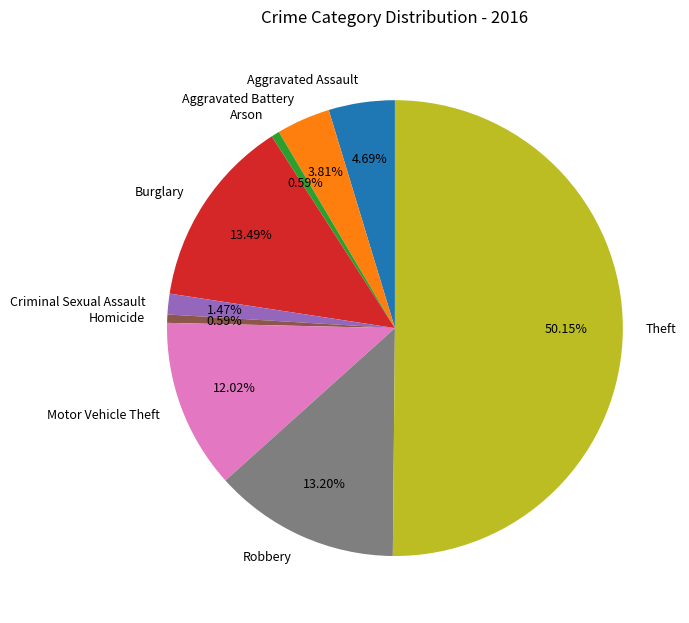

The Aggravated Battery slice represents 4% of the pie. True or false?

True